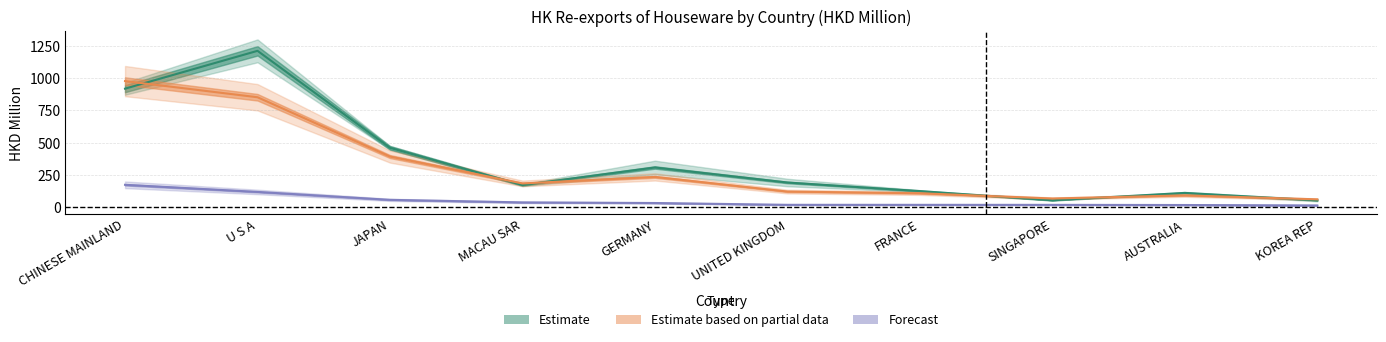

How many data points does each series have?

10